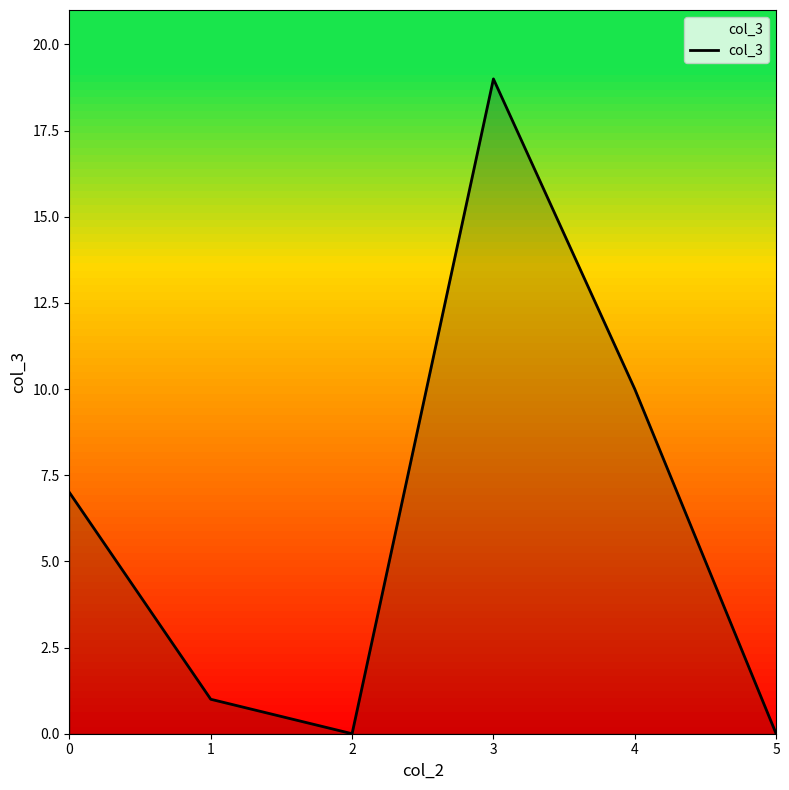

What is the sum of the values at 3 and 2?

19